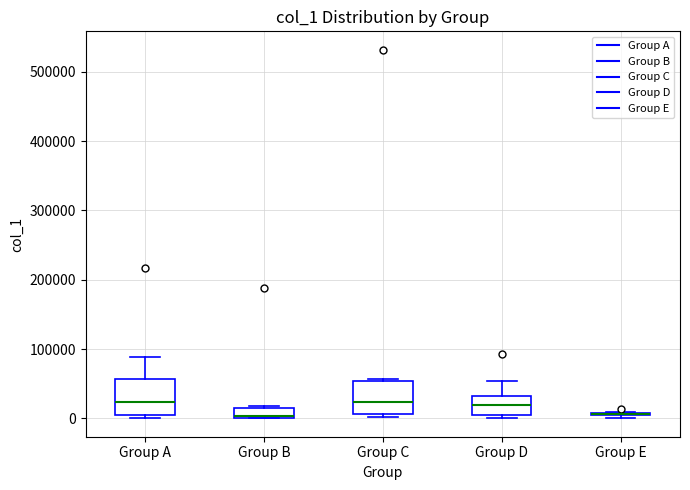

Where does the median line of the box for Group C sit on the y-axis? The values are not printed on the chart, so give them approximately, as read against the axis.

20000